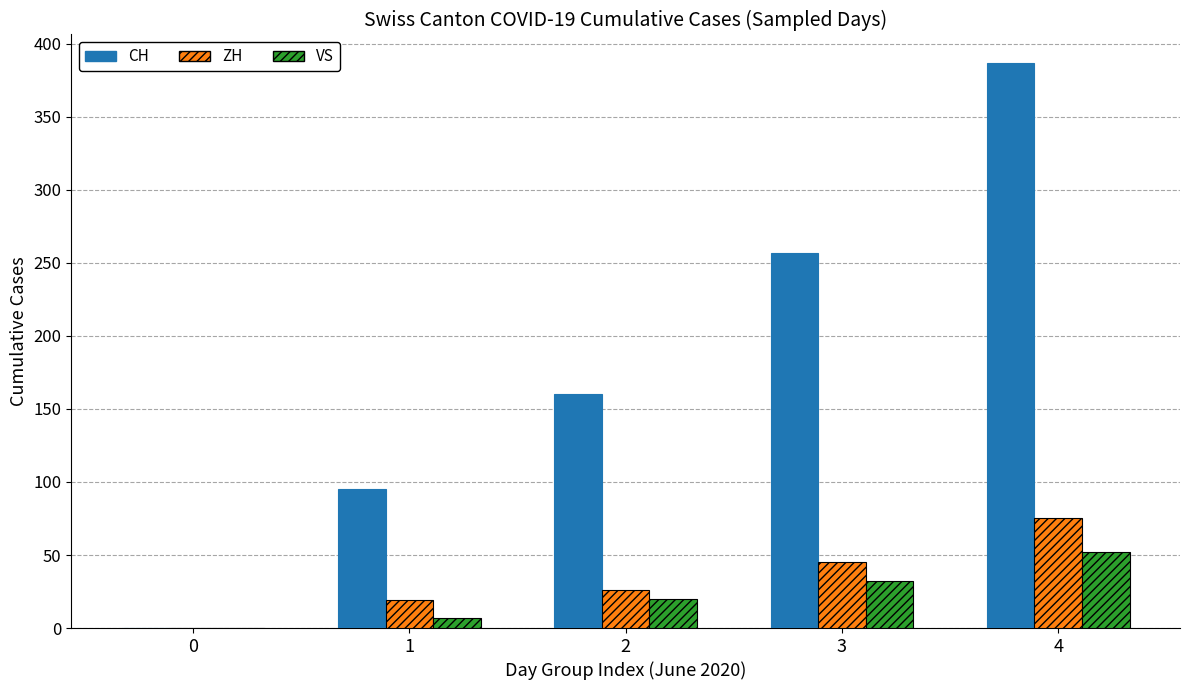

At which category is the sum across all series the highest?

4